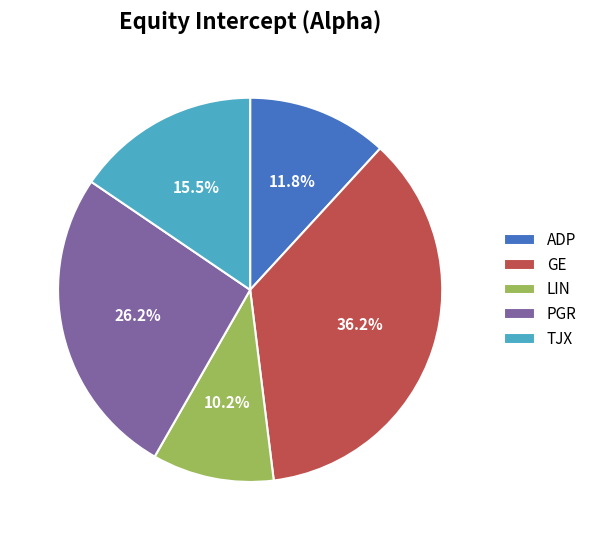

What is the total percentage of GE and LIN?

46.4%